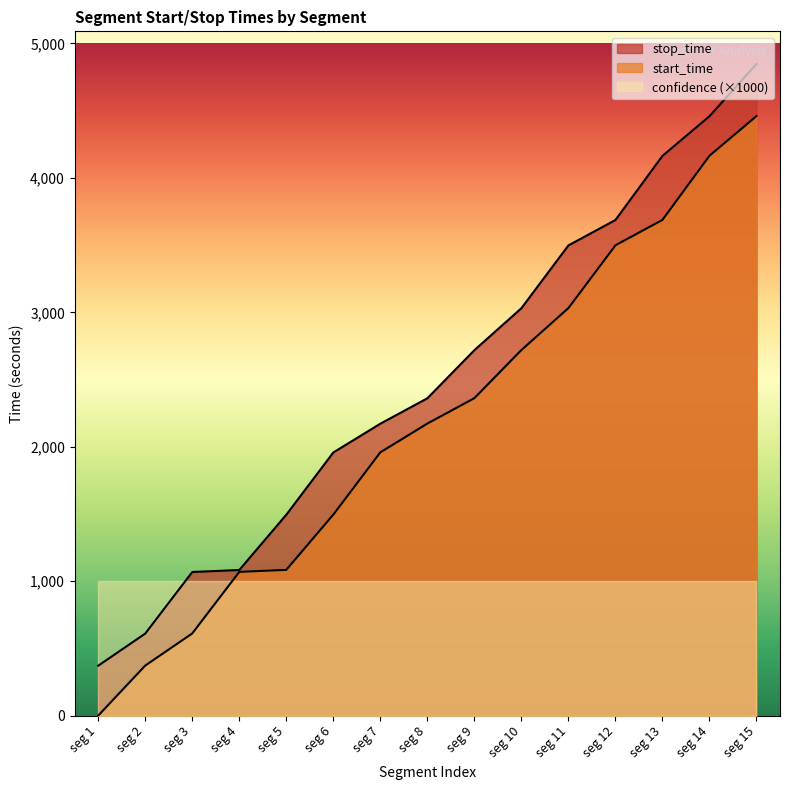

True or false: stop_time has more than 1 interior local peaks.

False